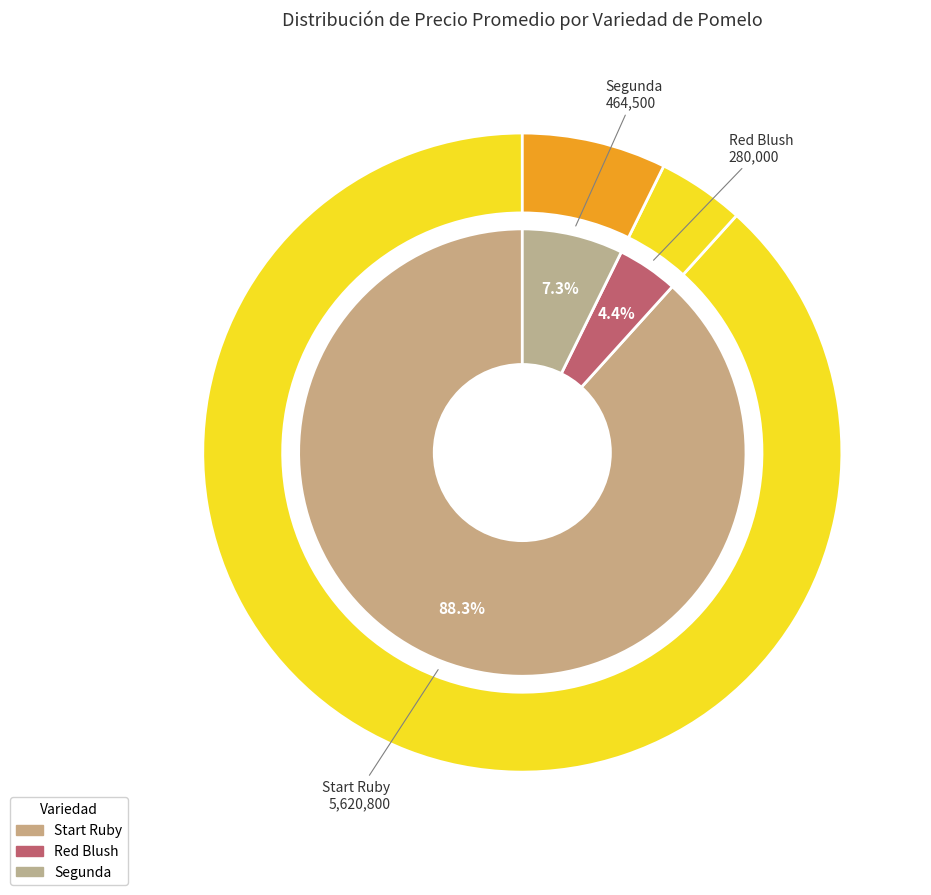

The Start Ruby slice represents 1% of the pie. True or false?

False